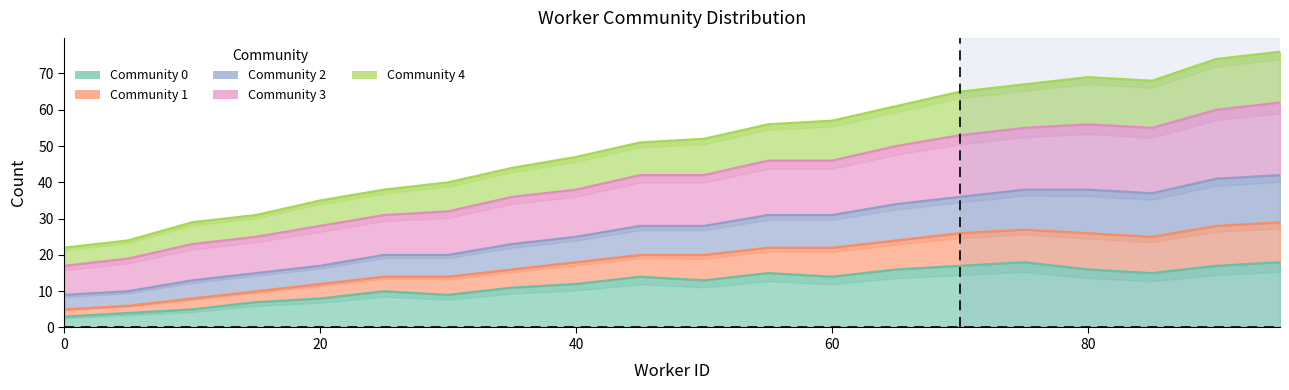

True or false: Community 0 and Community 3 cross at least once.

False